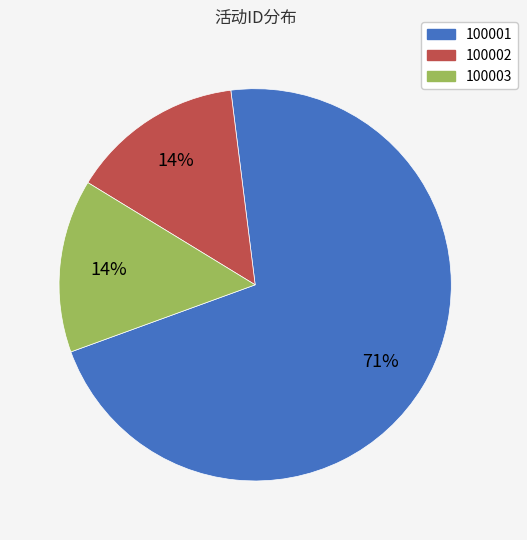

Combined, do 100003 and 100002 account for over 50%?

No